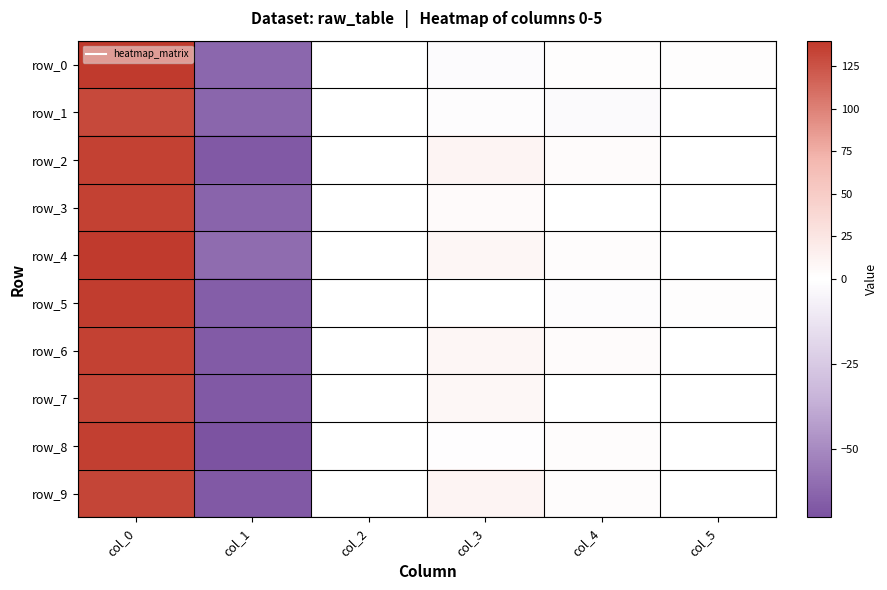

True or false: row_8 has a value of 4.2 at col_4.

False